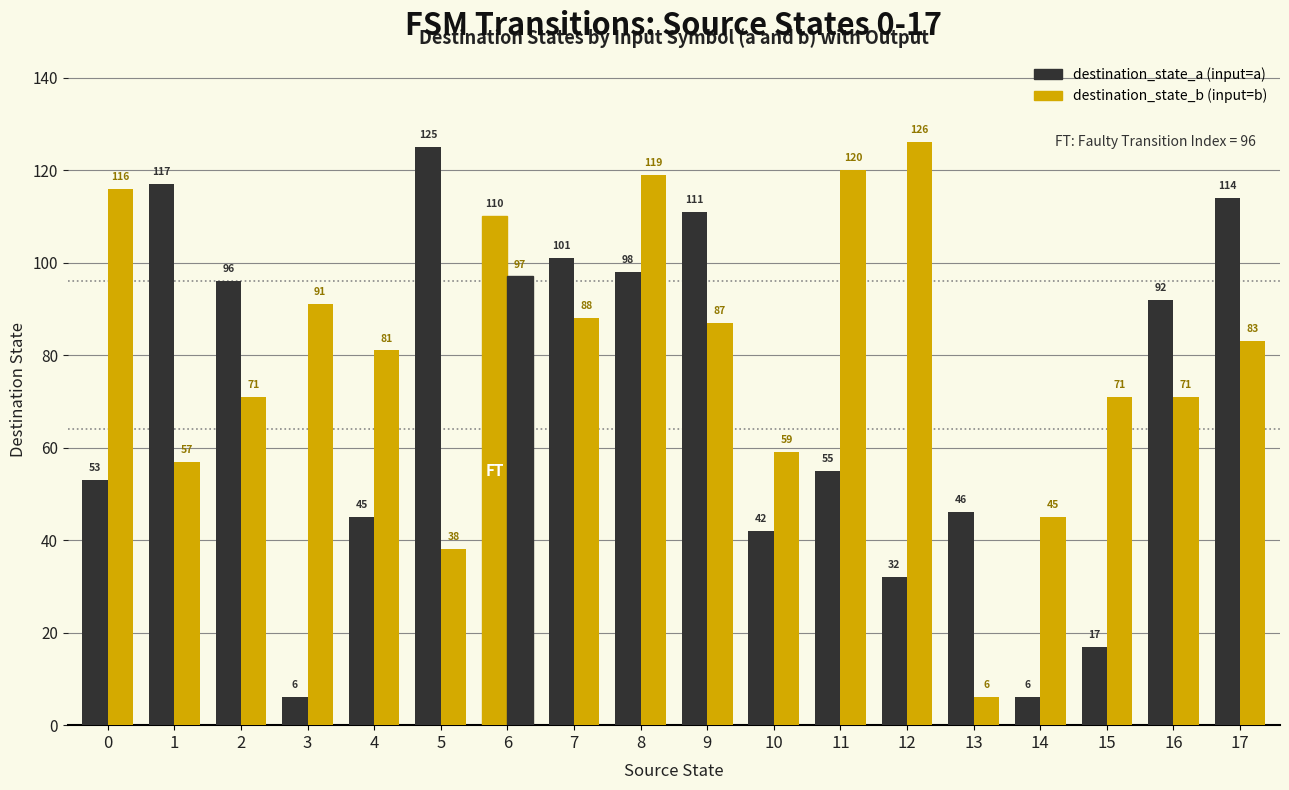

How many distinct data groups are displayed?

2